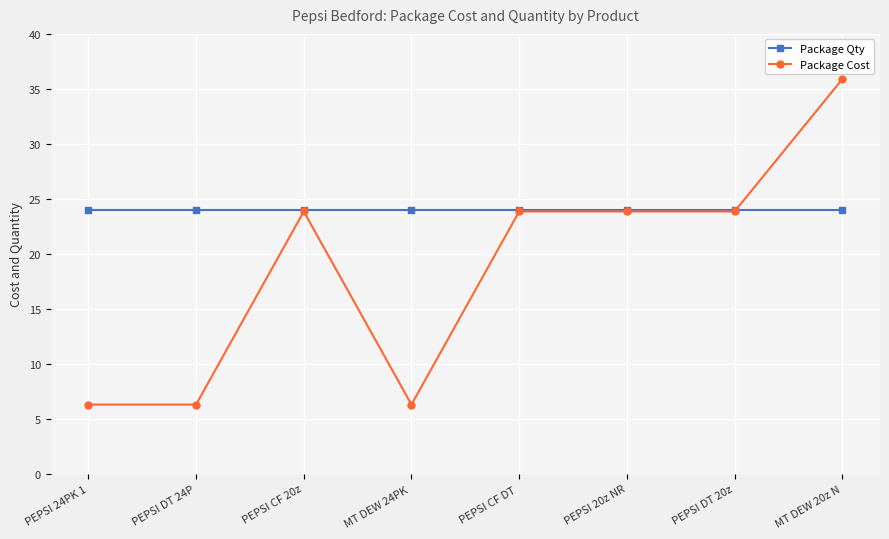

How many data points in Package Cost are above 23?

5